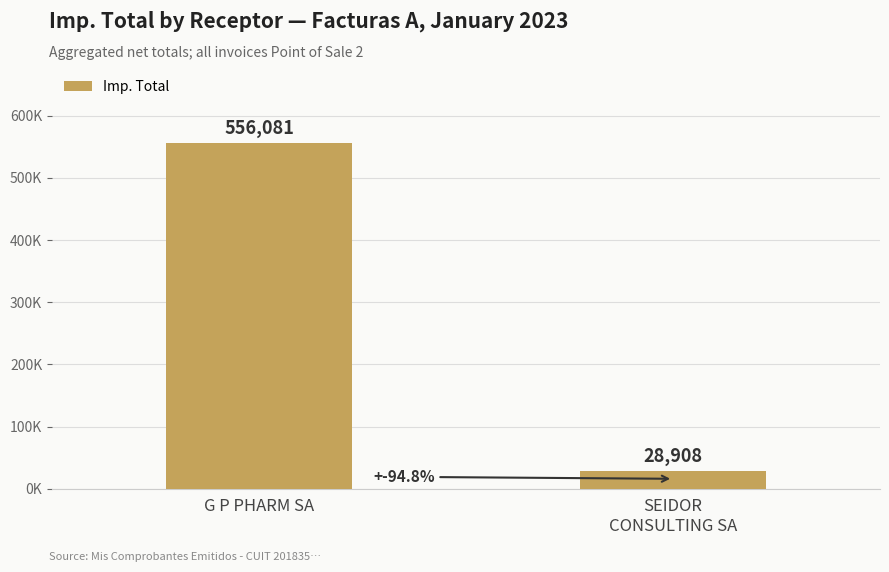

Rank the categories by value from highest to lowest.

G P PHARM SA, SEIDOR
CONSULTING SA